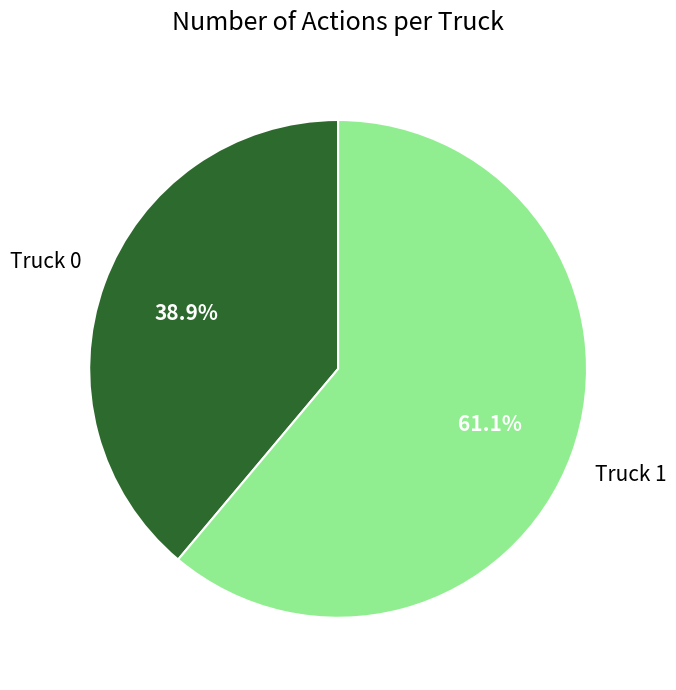

Is there any slice that represents more than half of the pie?

Yes